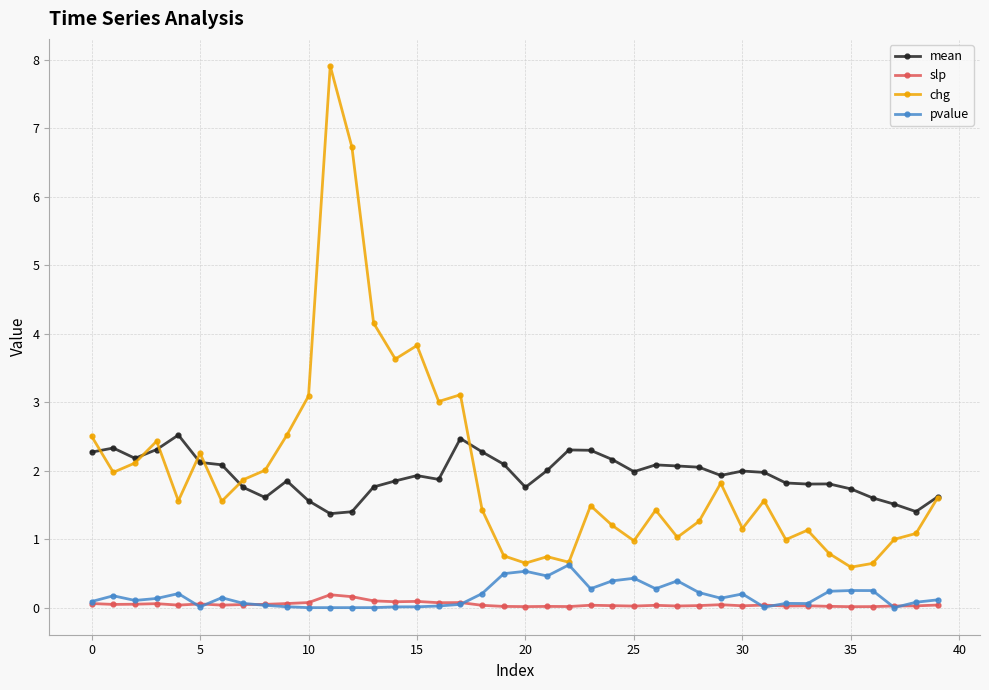

True or false: mean and pvalue intersect in this chart.

False